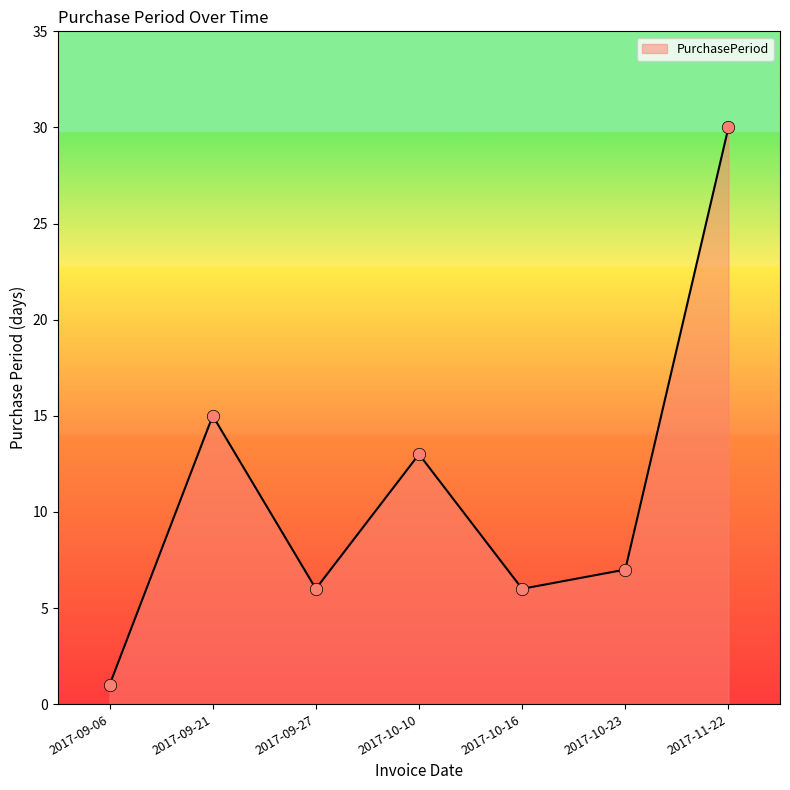

Between 2017-11-22 and 2017-10-10, which is larger?

2017-11-22